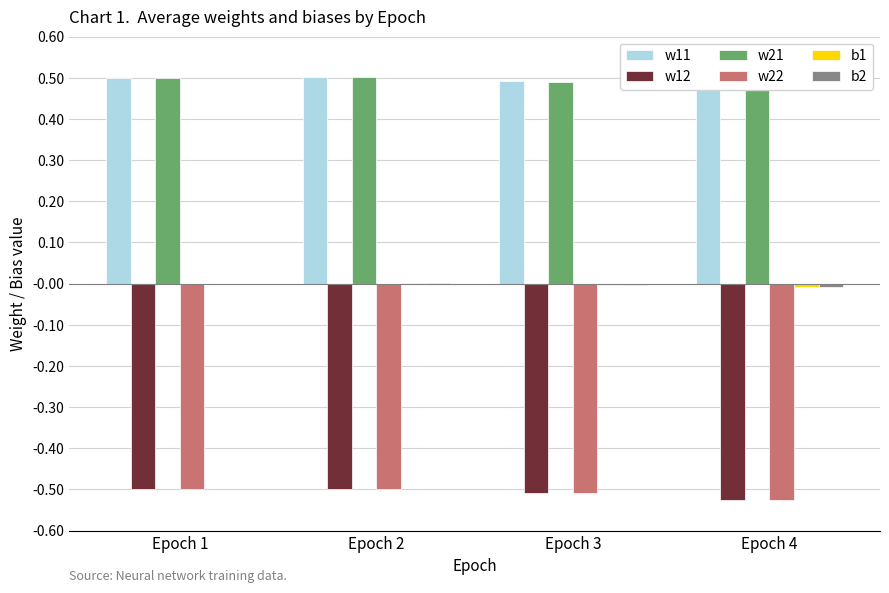

The value of w12 at Epoch 3 is -0.5. True or false?

True